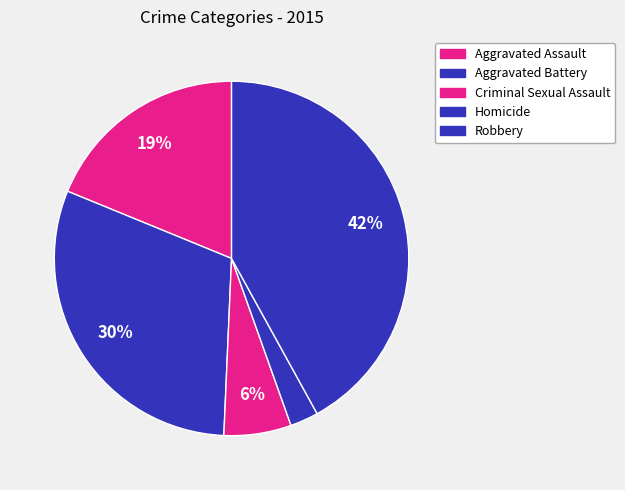

Which has a higher value, Robbery or Homicide?

Robbery